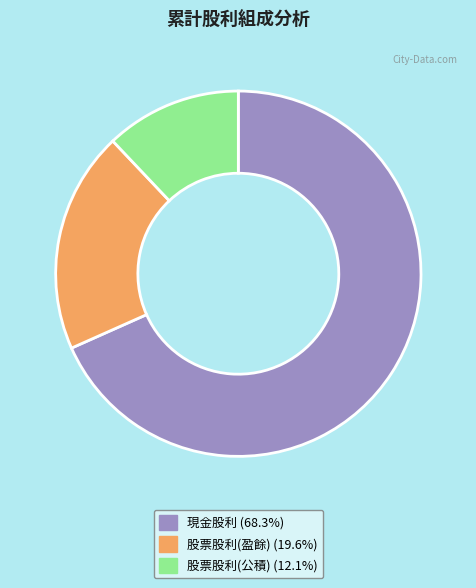

Count the number of slices in the pie.

3